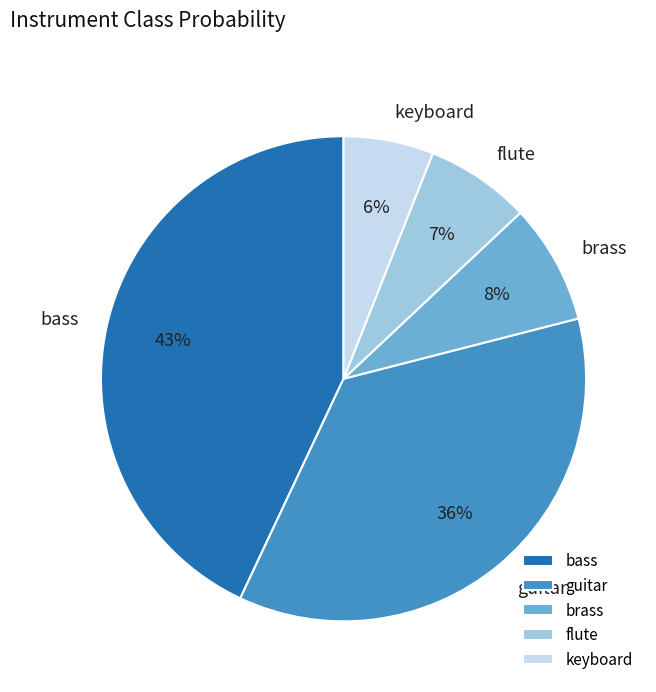

Which category has the biggest portion of the pie?

bass